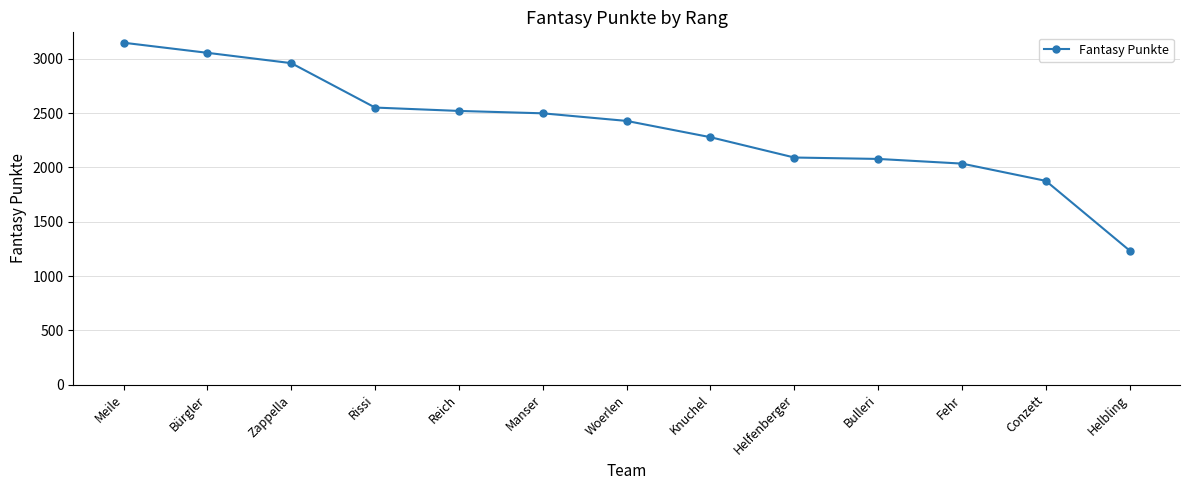

Approximately how many times larger is the value at Reich compared to Manser?

1.0